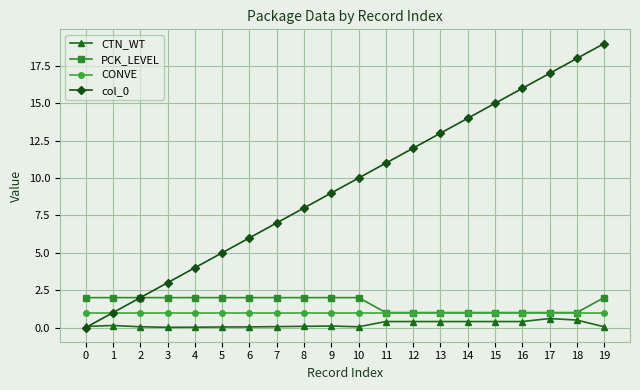

Is the value of CTN_WT at 14 greater than the value of CONVE at 15?

No